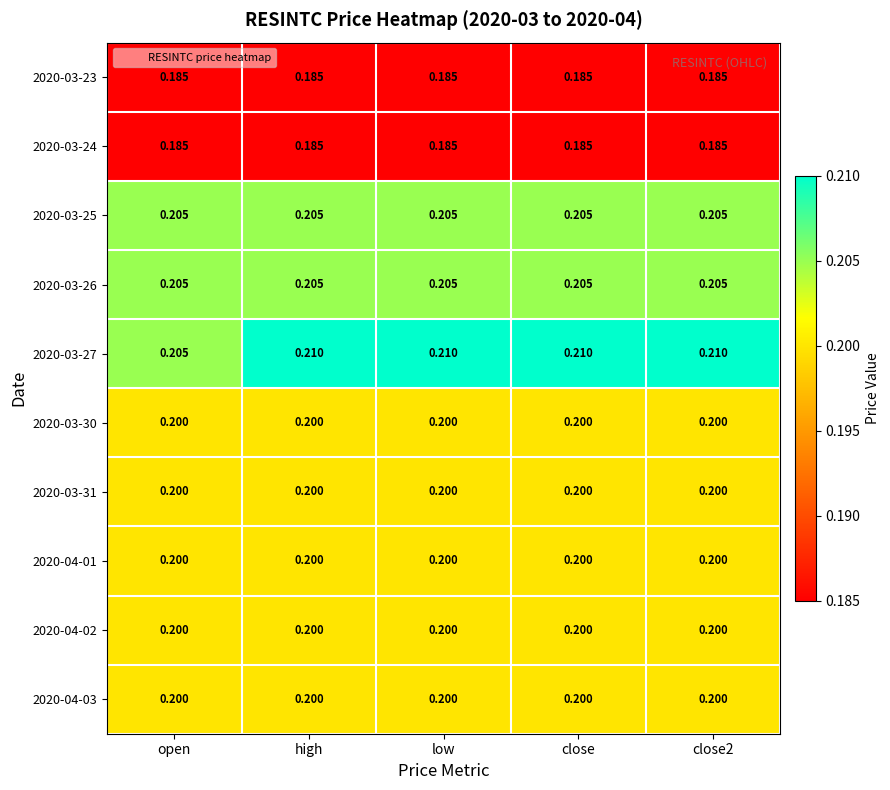

Is the value of 2020-03-25 at high greater than the value of 2020-03-31 at open?

Yes